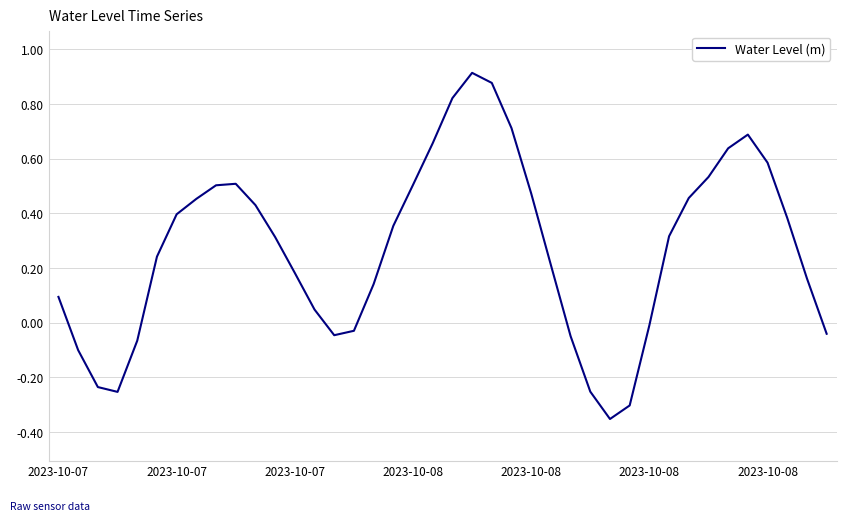

What is the difference between the maximum and minimum values?

1.3